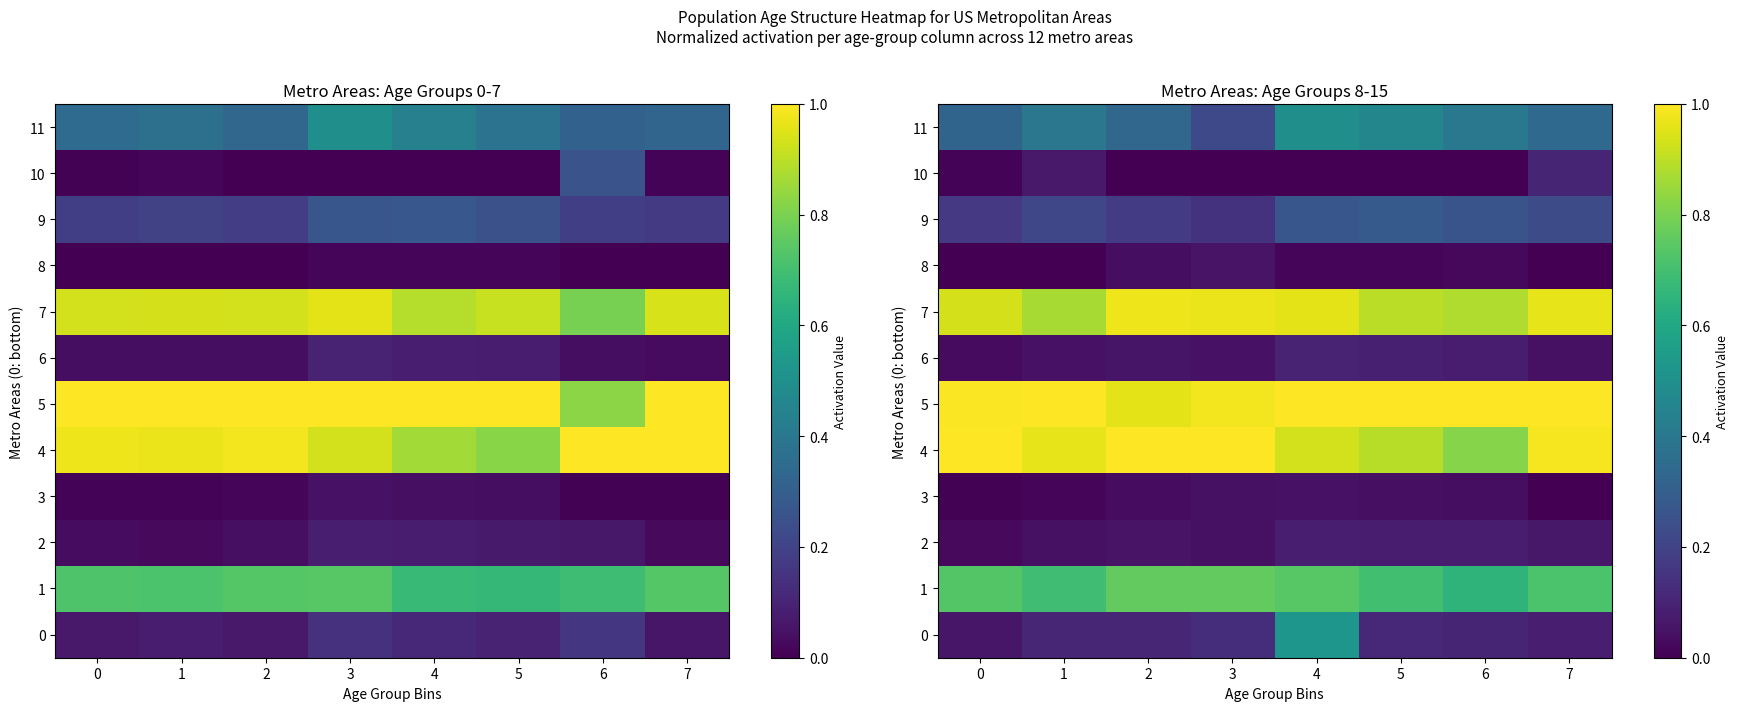

The 10 series shows 0.0 at 0. True or false?

True